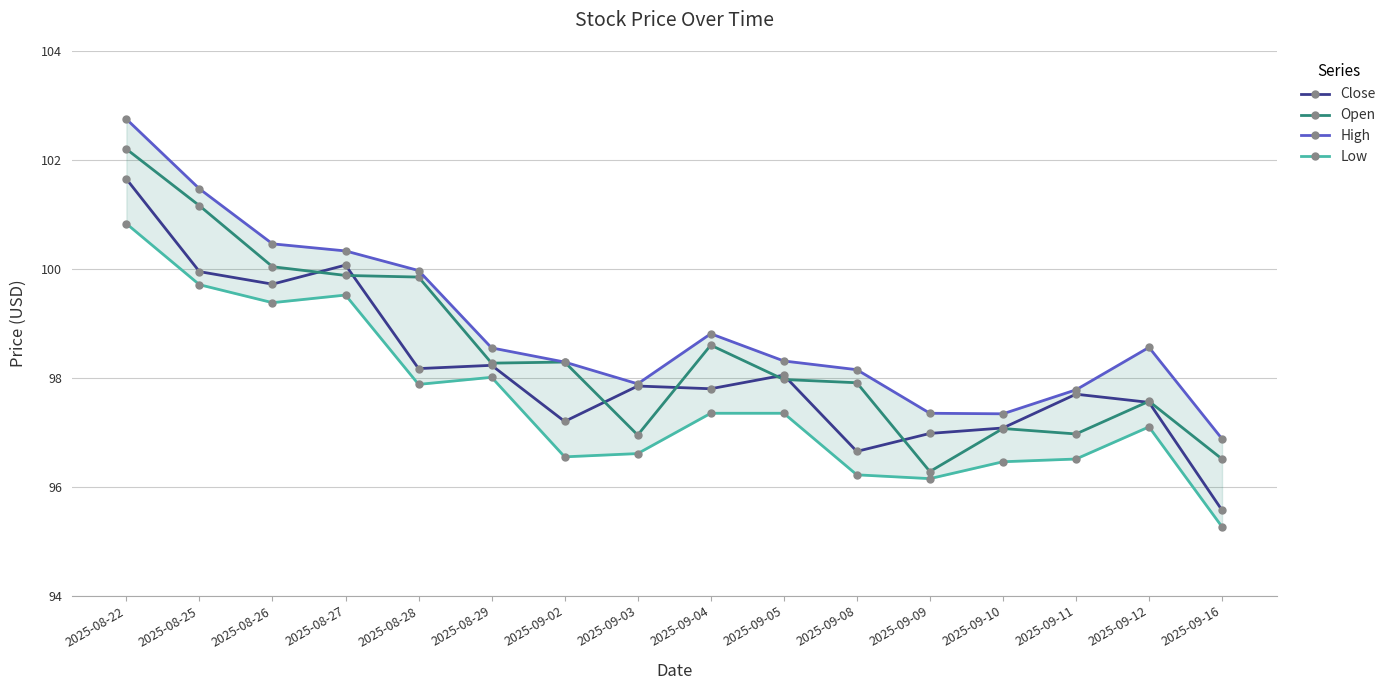

Is it true that Close equals 96.7 at 2025-09-08?

True